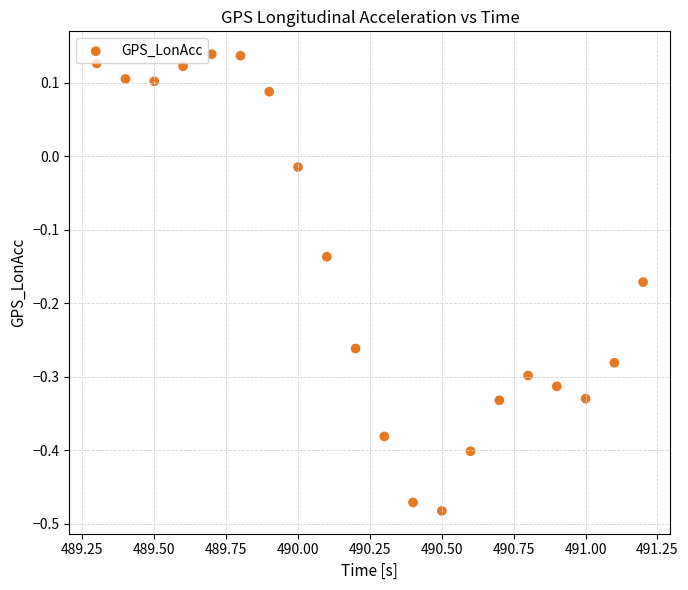

What is the range of Y values (max minus min)?

0.6